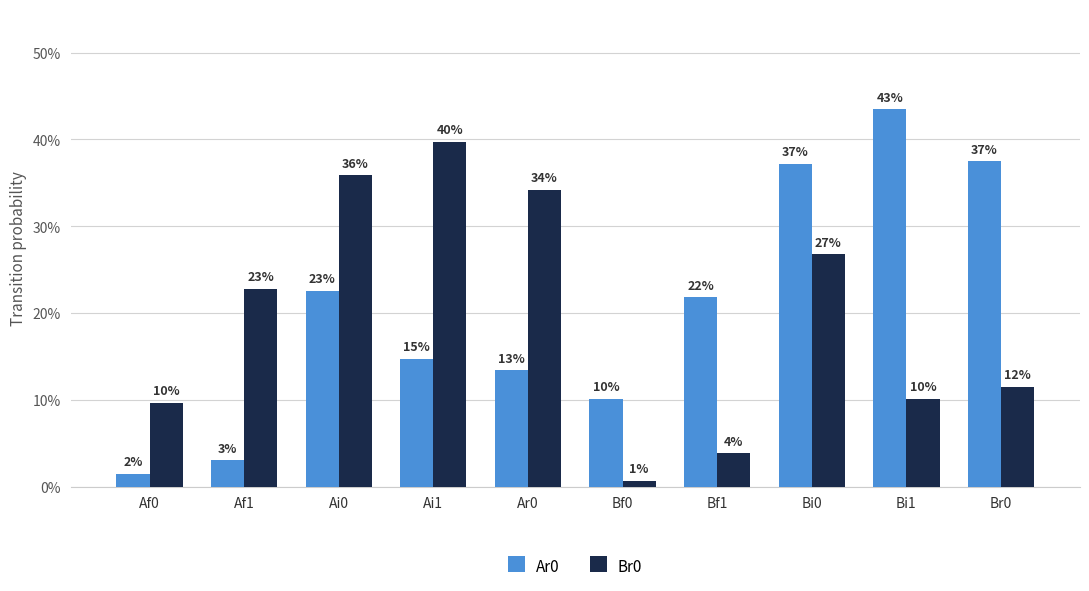

Are the bars grouped side by side (vs. stacked)?

Yes